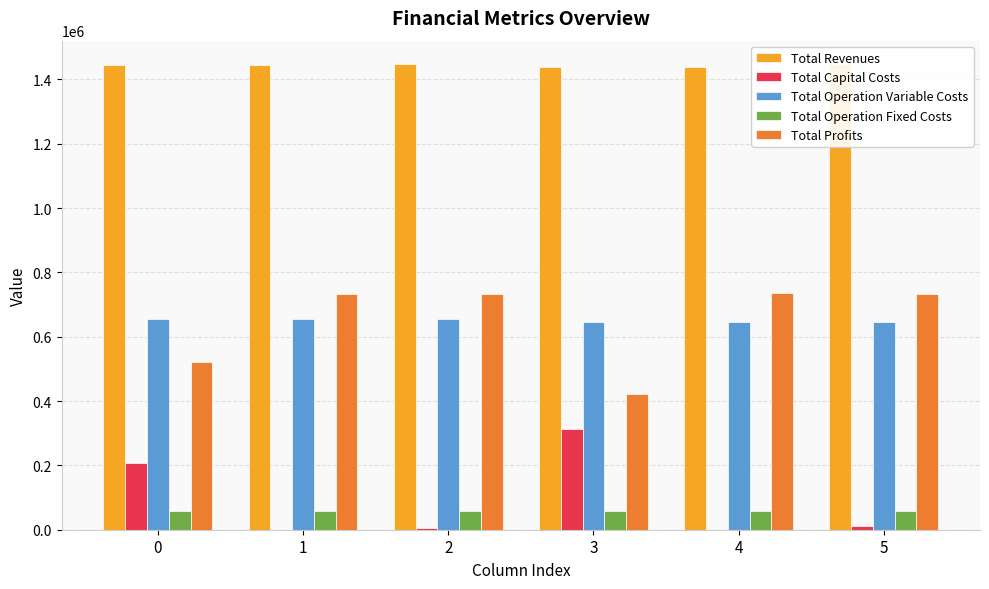

Which label corresponds to the smallest value in the chart?

1